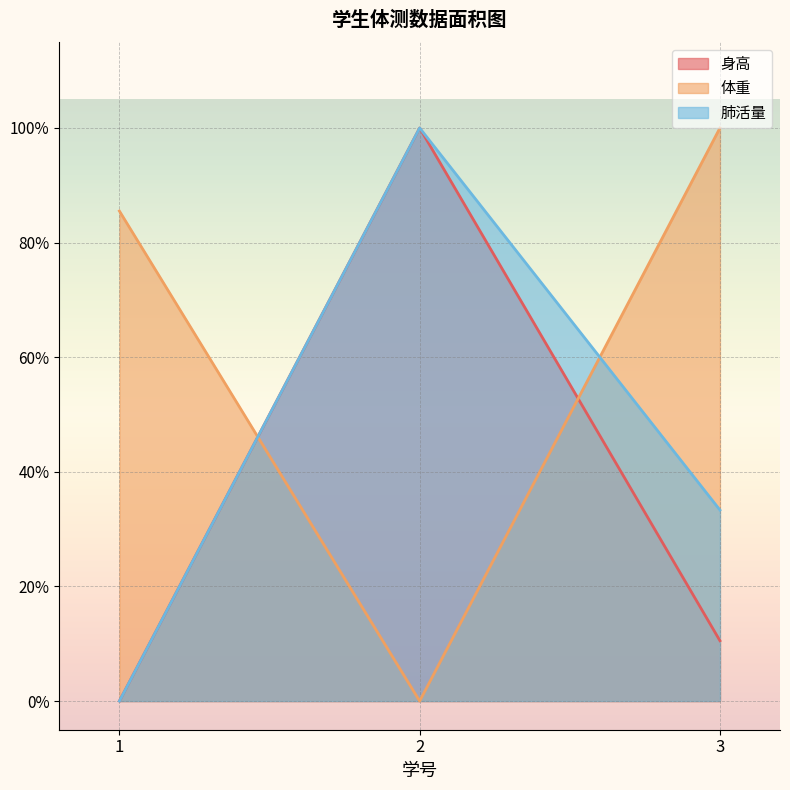

How many data points in 肺活量 are above 0?

2